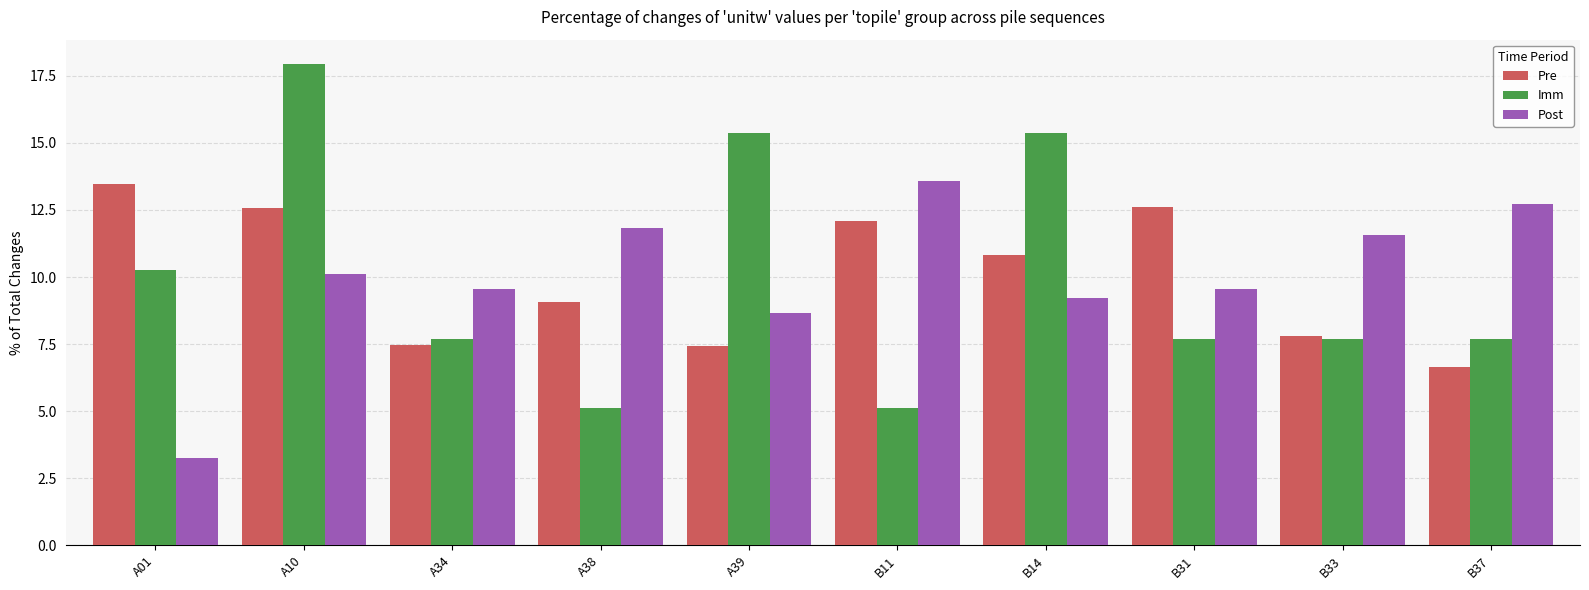

How many data points does each series have?

10